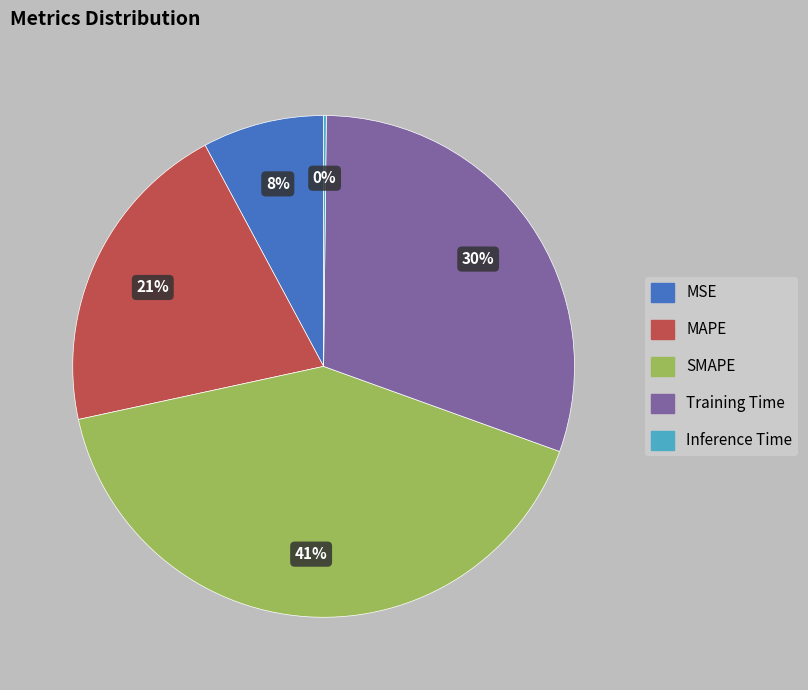

Combined, do MSE and MAPE account for over 50%?

No